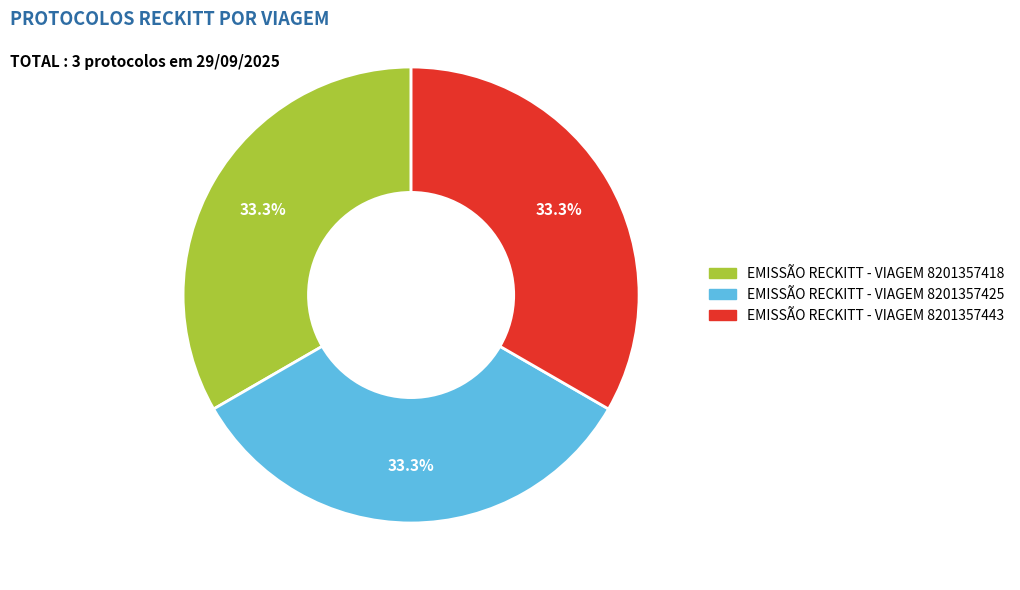

To the nearest percent, what is the average slice percentage?

33%